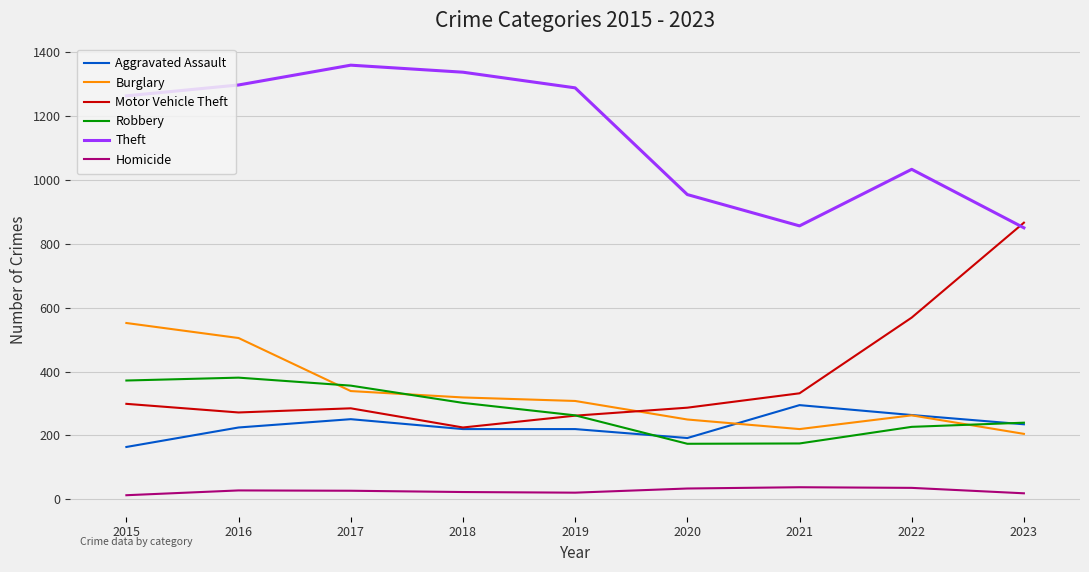

Which series has the largest range (max minus min)?

Motor Vehicle Theft